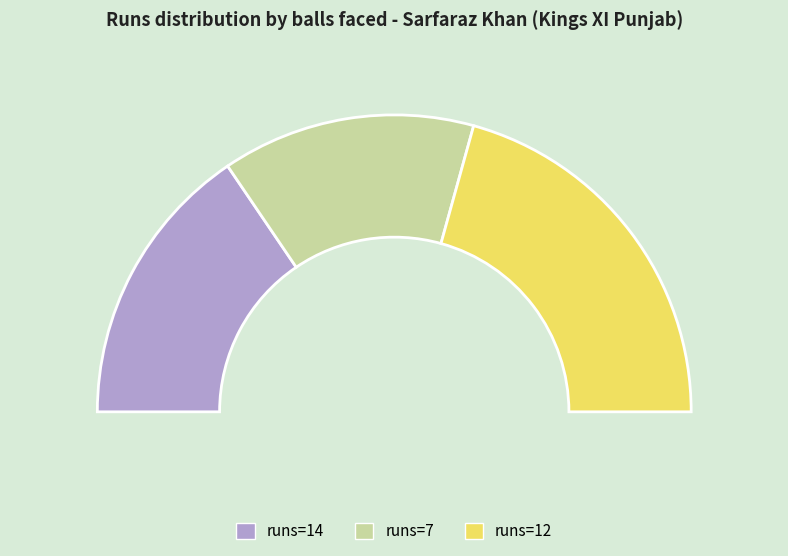

To the nearest percent, what is the combined percentage of 14 and 12?

72%